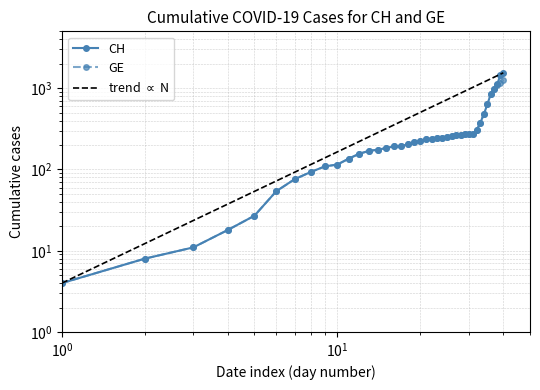

True or false: CH and GE cross at least once.

False